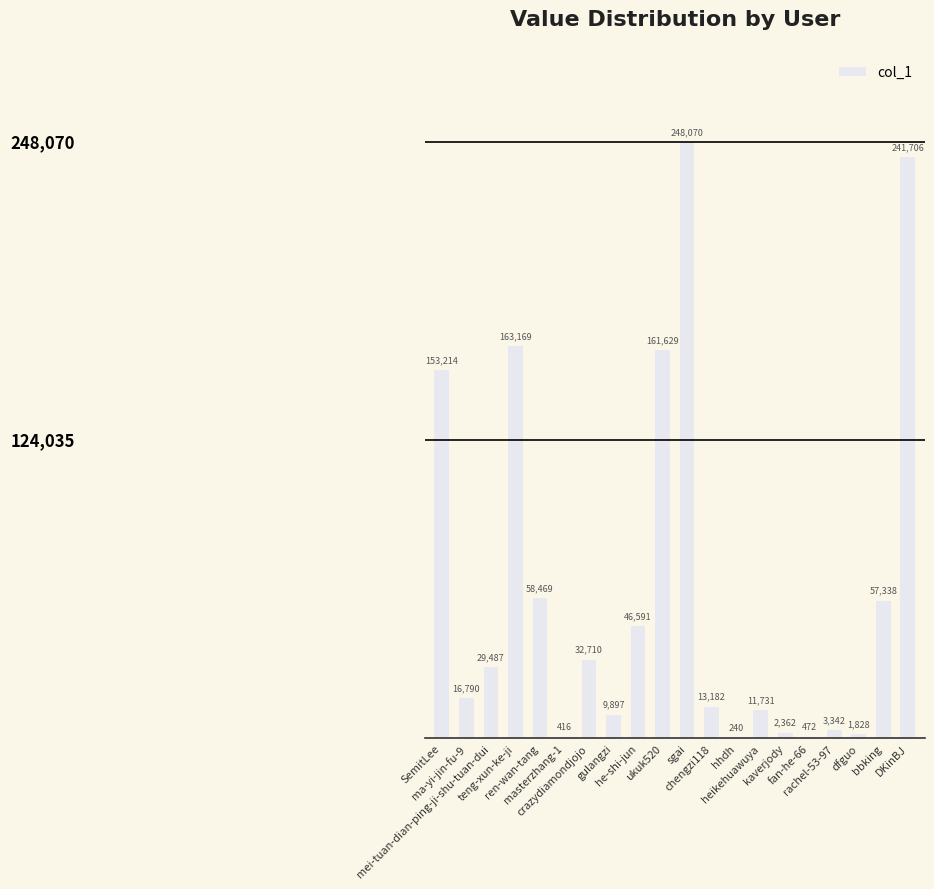

The chart shows a value of 16790 at ma-yi-jin-fu-9. True or false?

True